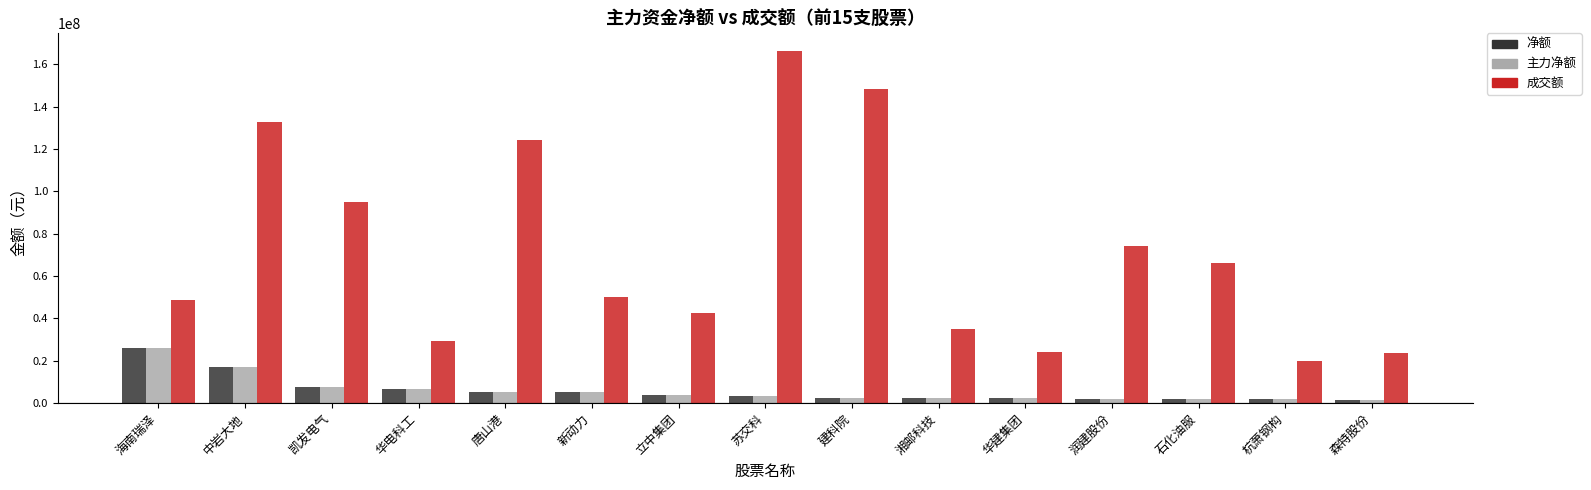

How many groups of bars are there?

15